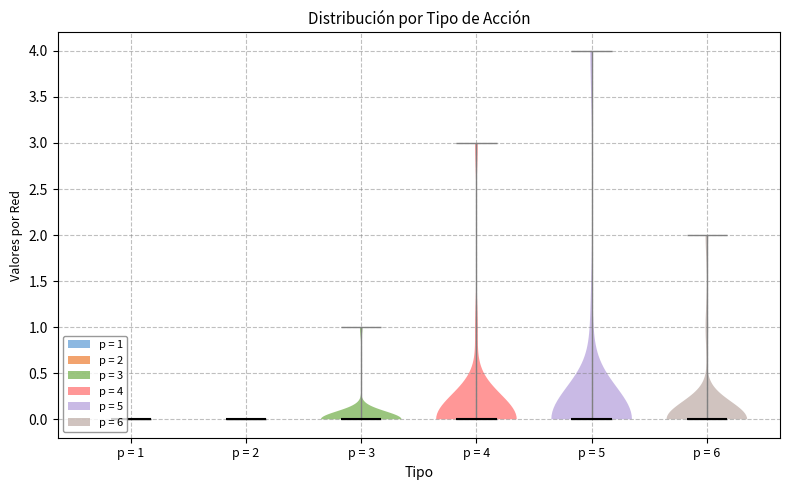

Where does the median line of the violin for p = 4 sit on the y-axis? The values are not printed on the chart, so give them approximately, as read against the axis.

0